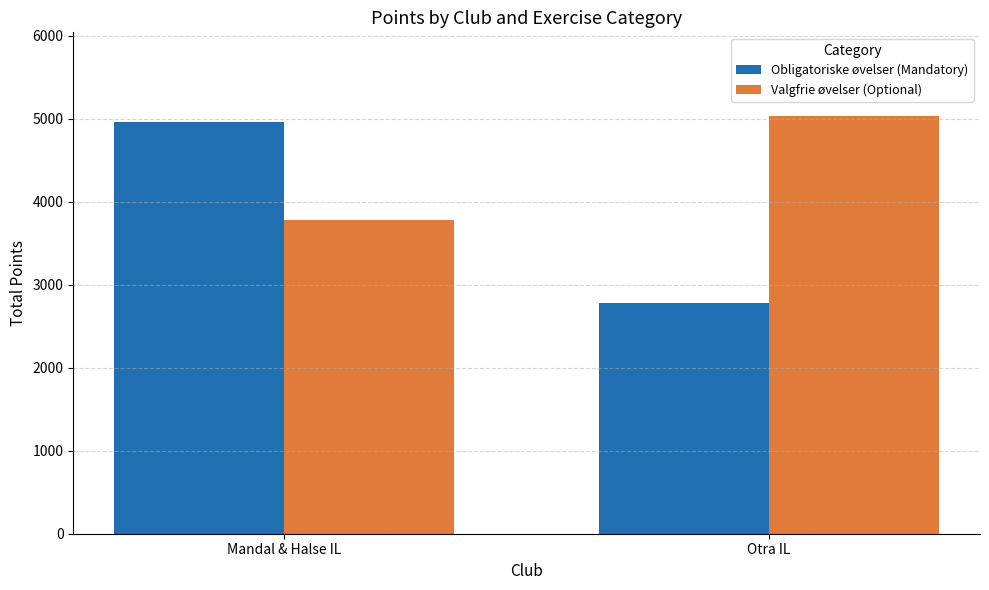

What position from the right is Mandal & Halse IL?

2